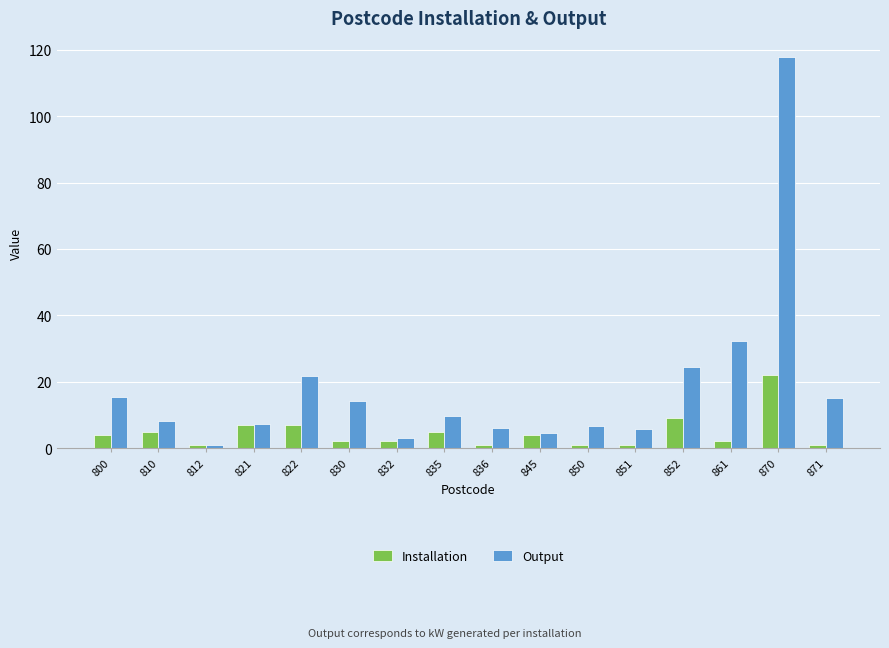

Which series has the largest total across all categories?

Output